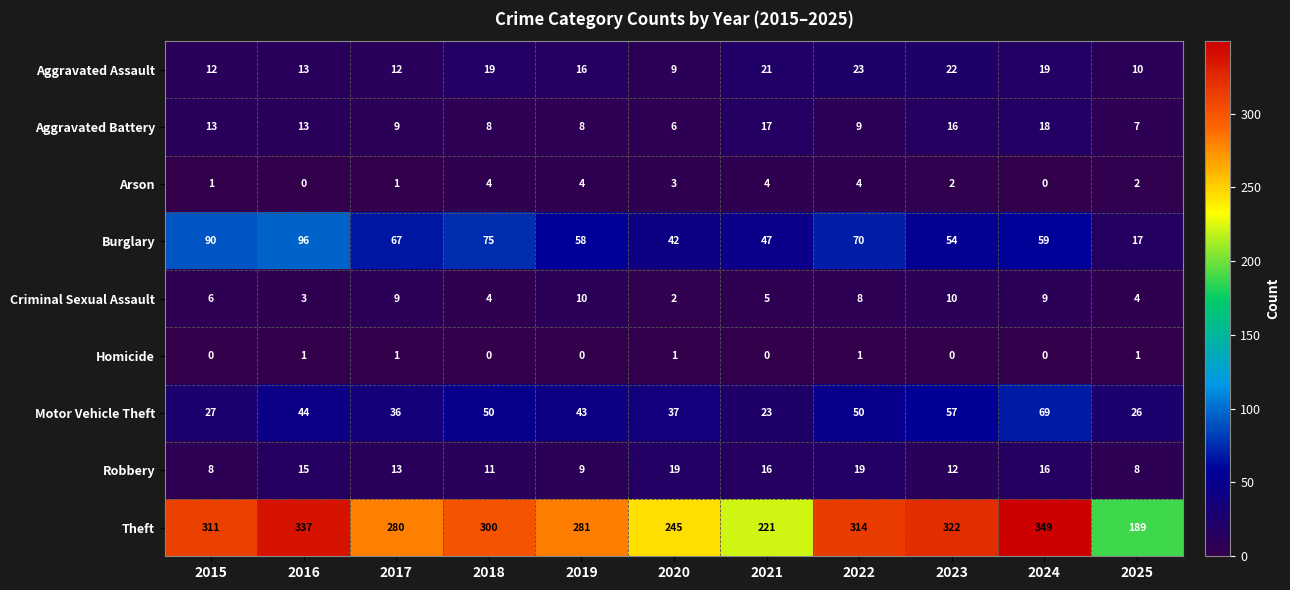

How many distinct data groups are displayed?

9